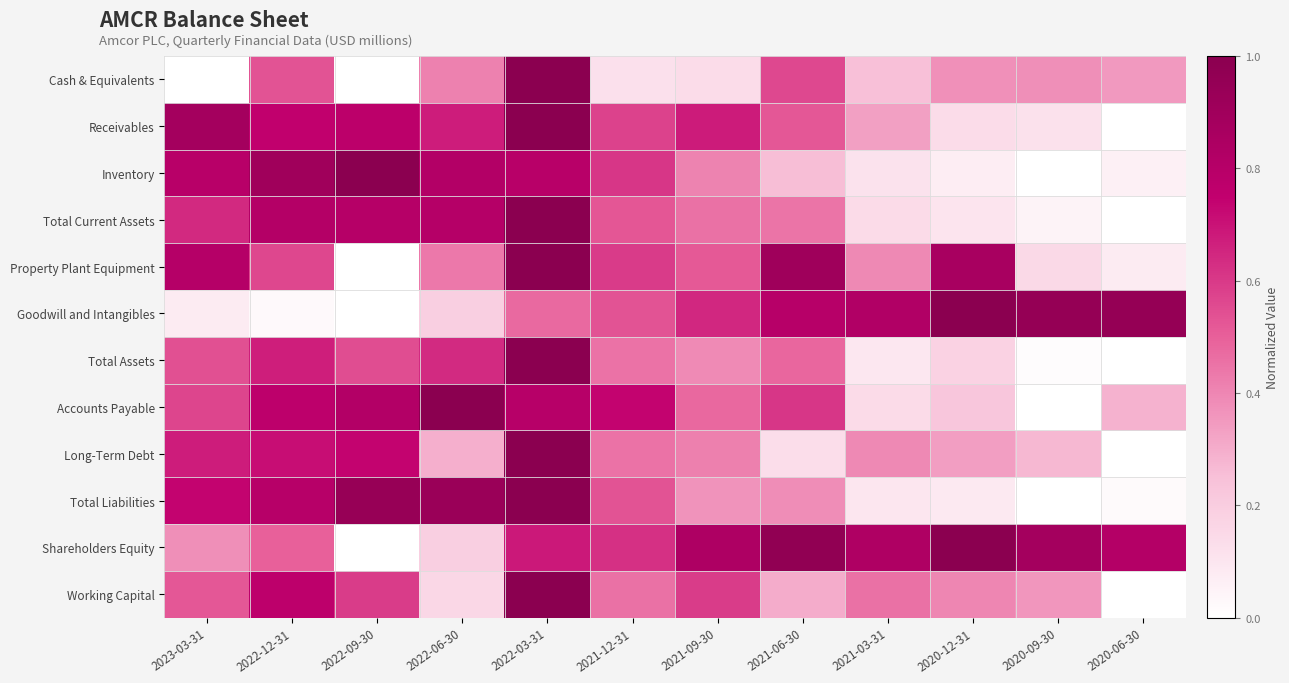

At which category is the sum across all series the highest?

2022-03-31